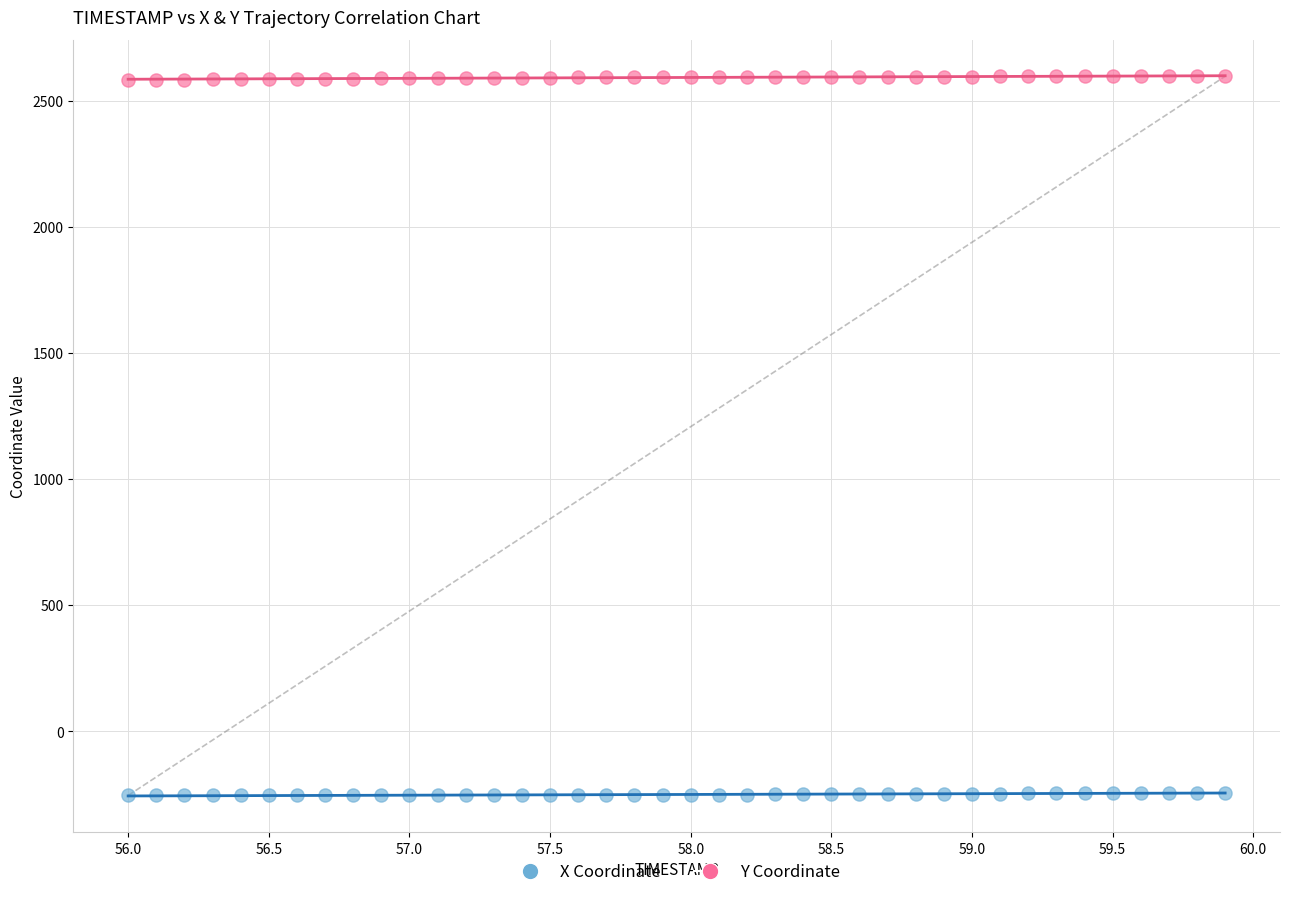

Which series reaches the minimum Y coordinate?

X Coordinate